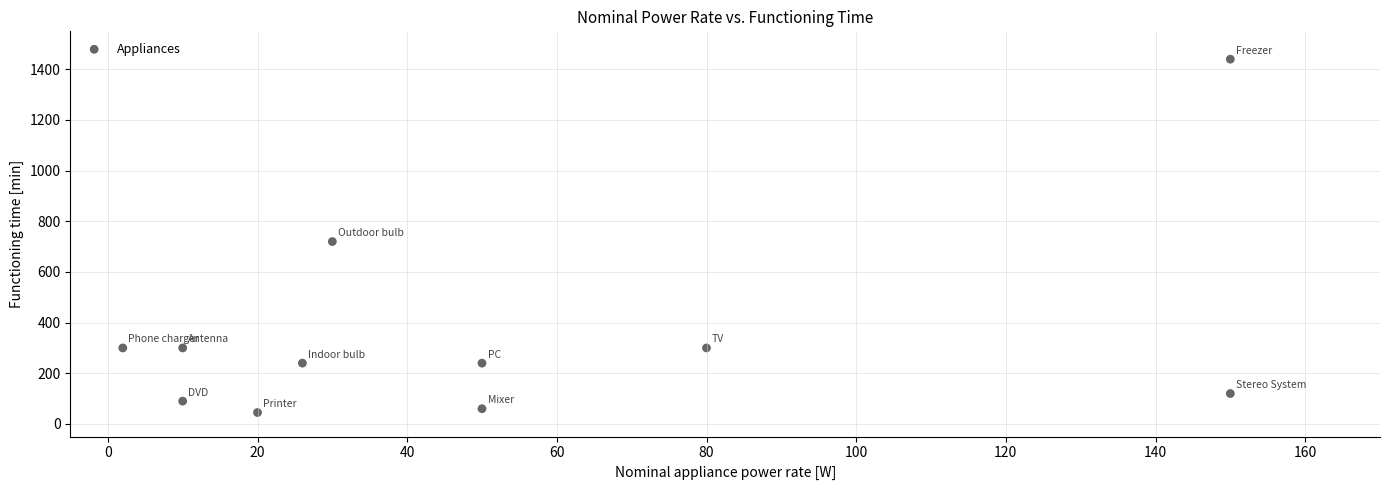

What Y value in the scatter plot is closest to 742?

720